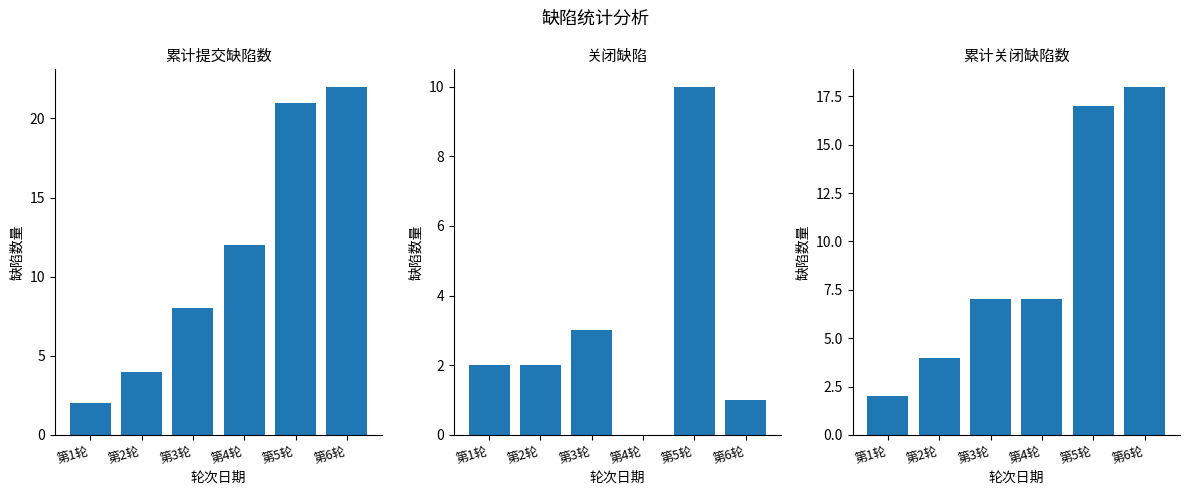

The 累计提交缺陷数 series shows 30 at 第5轮. True or false?

False